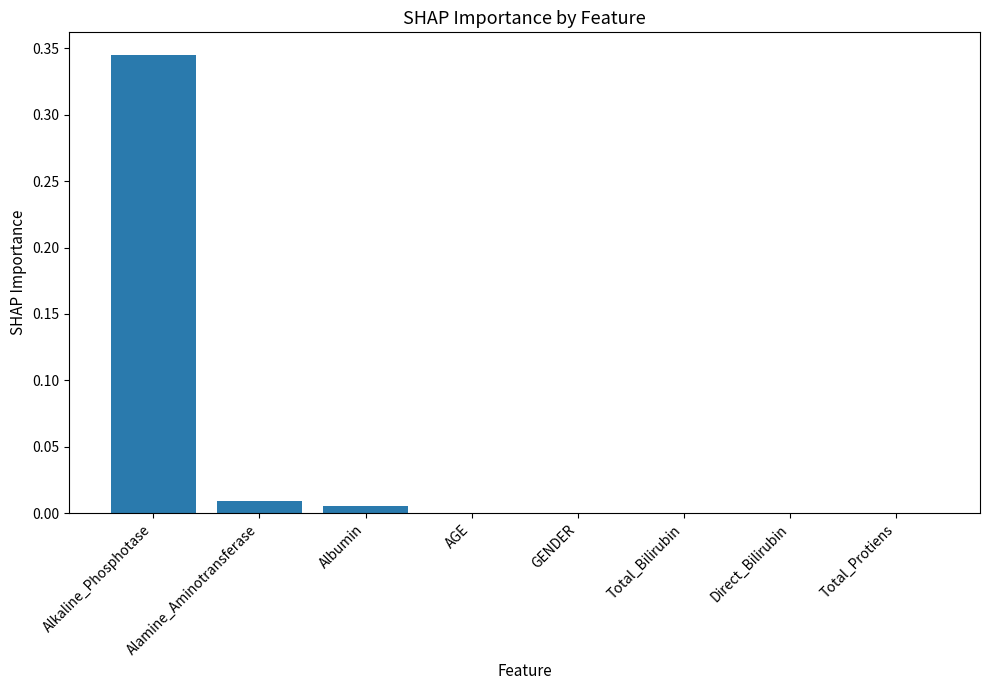

Is it true that the value at GENDER is 0.0?

True